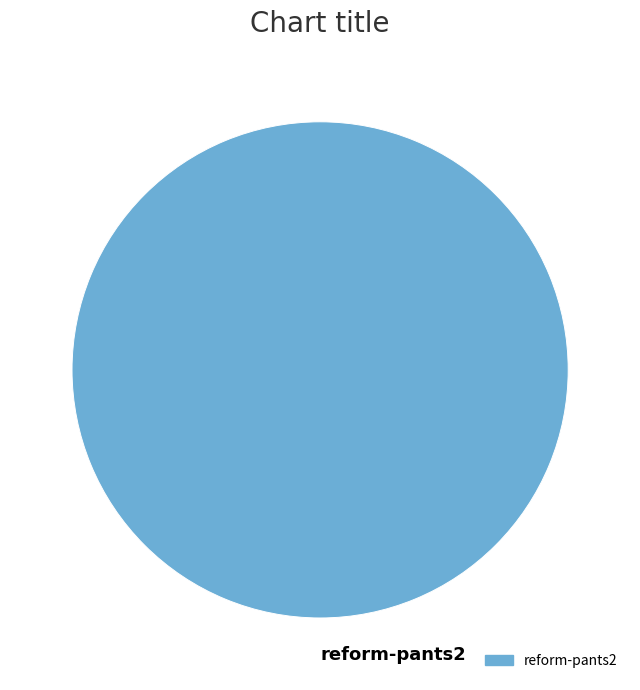

The reform-pants2 slice represents 100% of the pie. True or false?

True